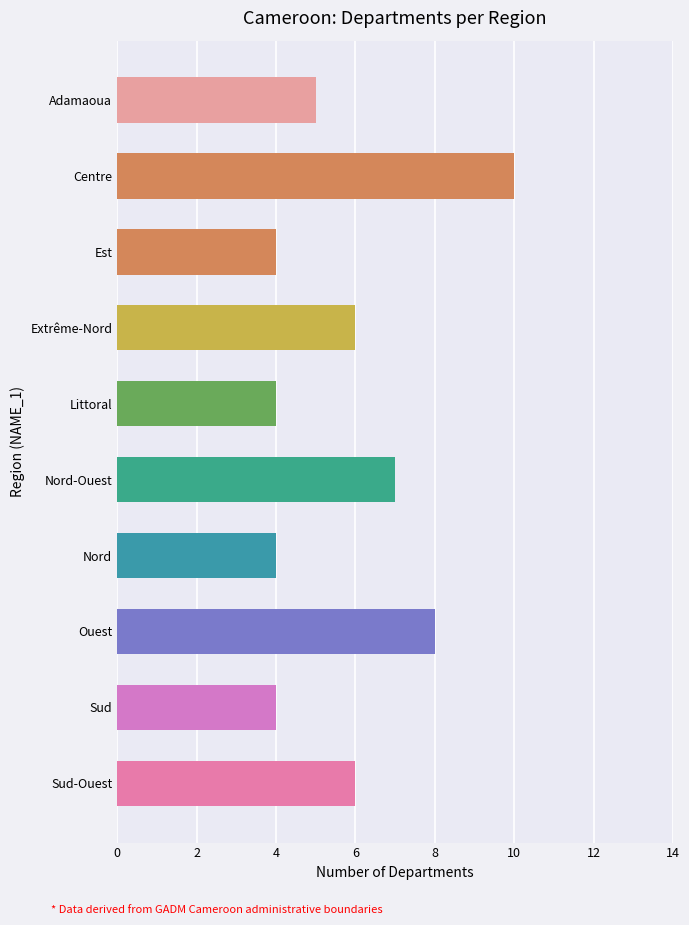

What is the label of the 5th bar from the top?

Littoral